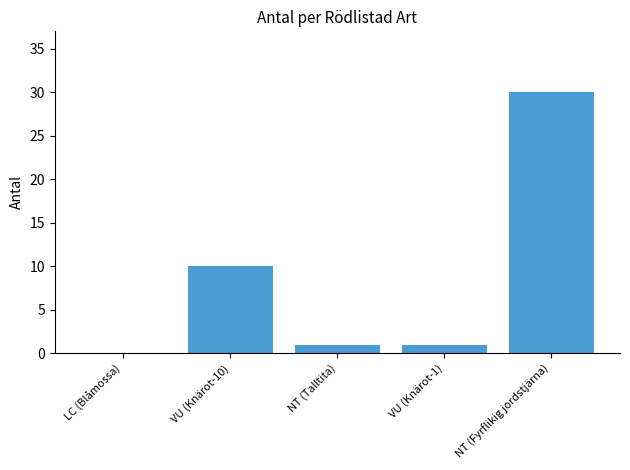

Which label corresponds to the largest value in the chart?

NT (Fyrflikig jordstjärna)